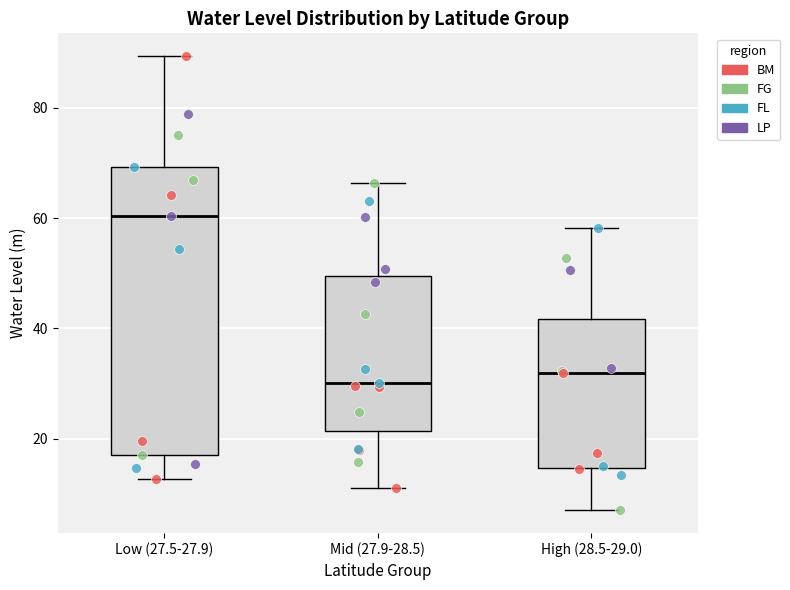

Reading left to right, transcribe this box plot: for each box, give where its median line is, the range the box spans, and where its two whiskers end, as read against the y-axis. The values are not printed on the chart, so give them approximately, as read against the axis.

Low (27.5-27.9): median 60, box 18 to 70, whiskers 12 to 90
Mid (27.9-28.5): median 30, box 22 to 50, whiskers 12 to 66
High (28.5-29.0): median 32, box 14 to 42, whiskers 8 to 58